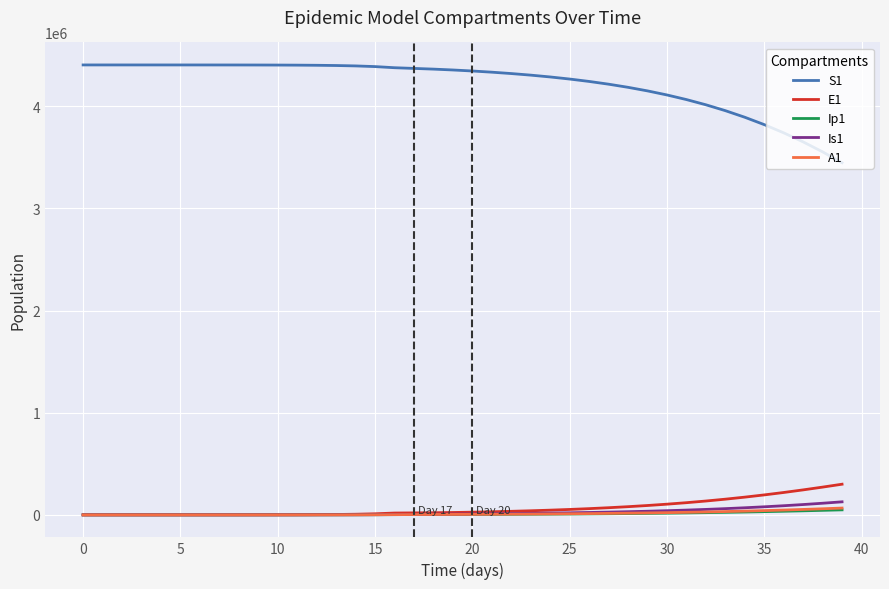

Which series has the largest total across all categories?

S1